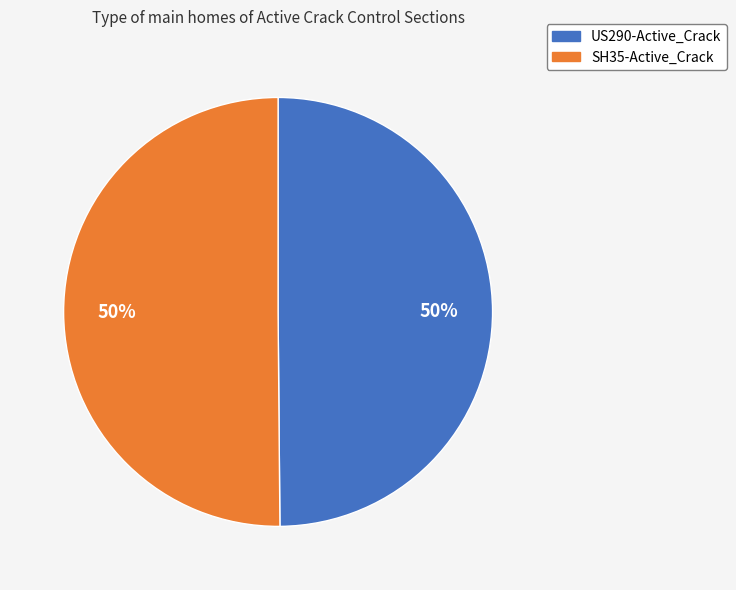

Do SH35-Active_Crack and US290-Active_Crack together represent more than half of the pie?

Yes